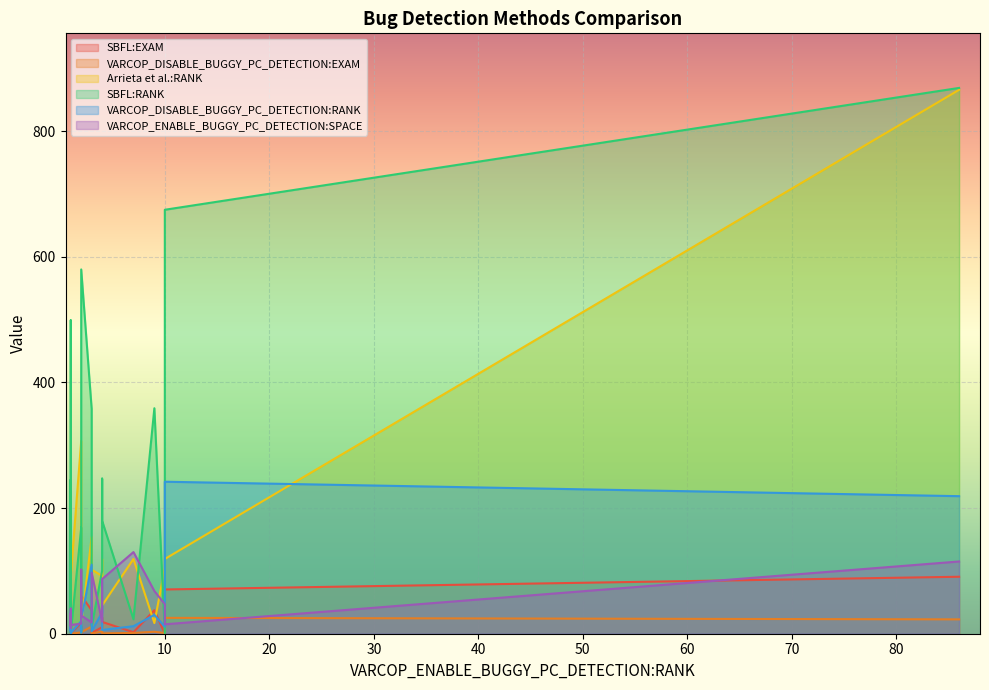

The value of VARCOP_ENABLE_BUGGY_PC_DETECTION:SPACE at ID_367 is 13.4. True or false?

False